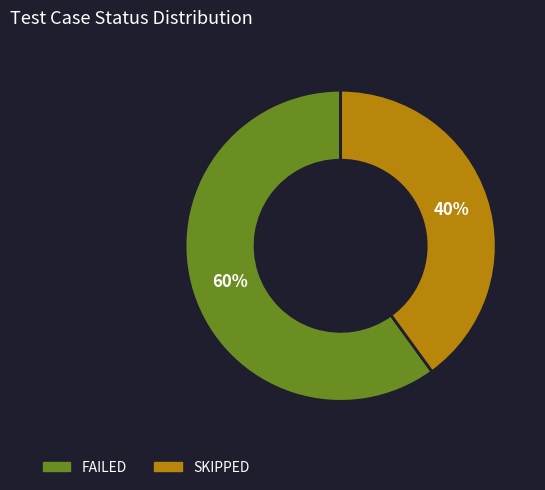

Is the sum of SKIPPED and FAILED greater than half?

Yes